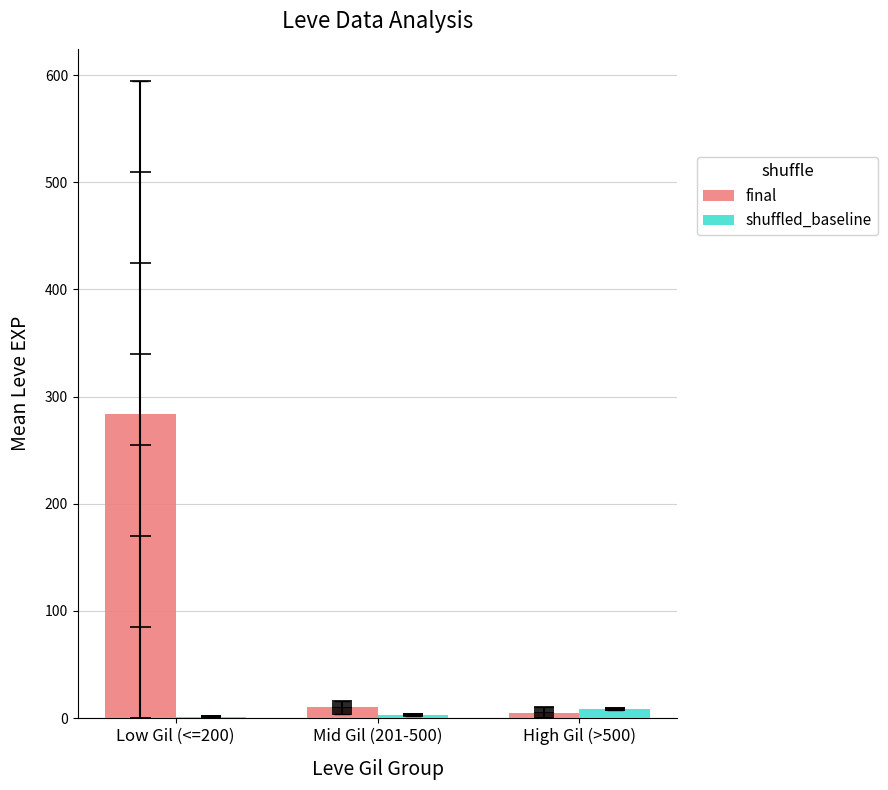

List the series in order of their peak value, highest first.

final, shuffled_baseline